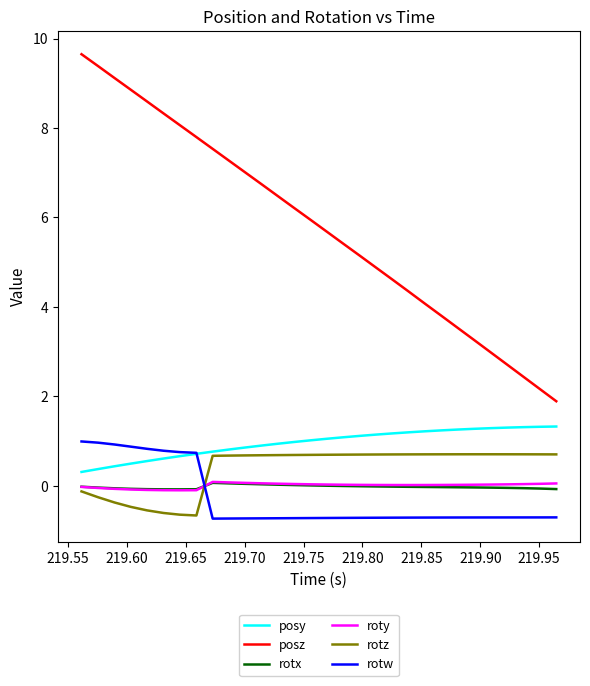

Does the chart have visible grid lines?

No